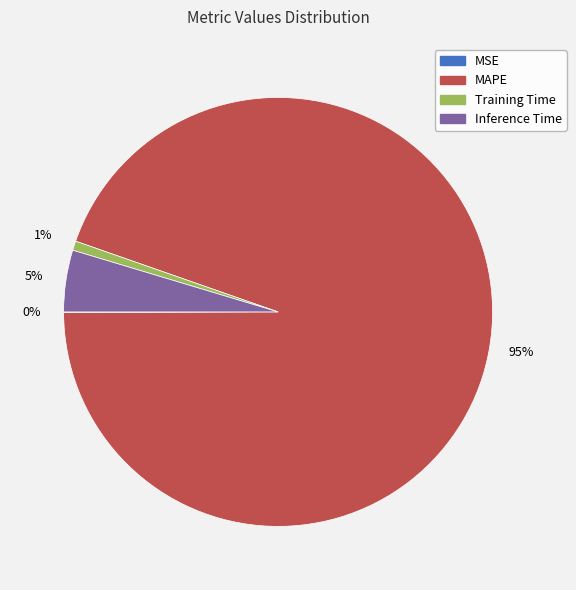

To the nearest percent, what is the average slice percentage?

25%